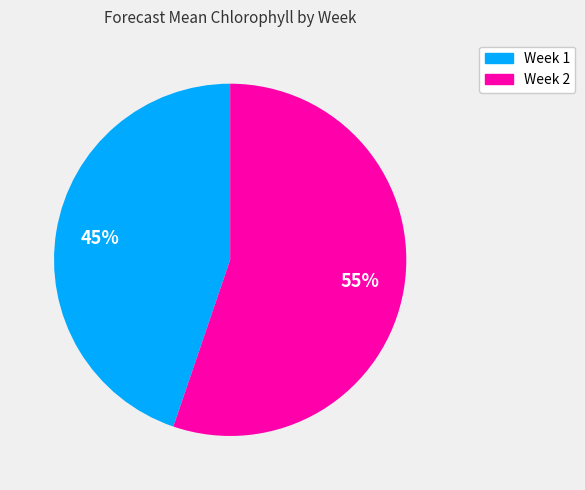

What is the smallest slice in the pie chart?

Week 1